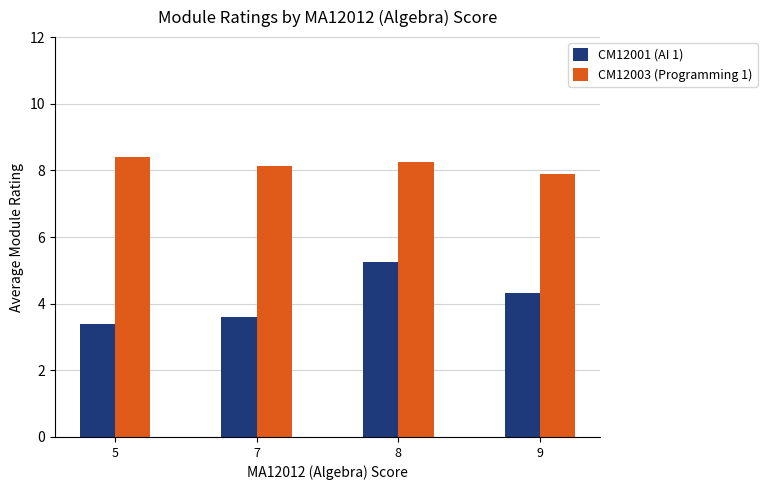

Rank the series by their average value, from highest to lowest.

CM12003 (Programming 1), CM12001 (AI 1)